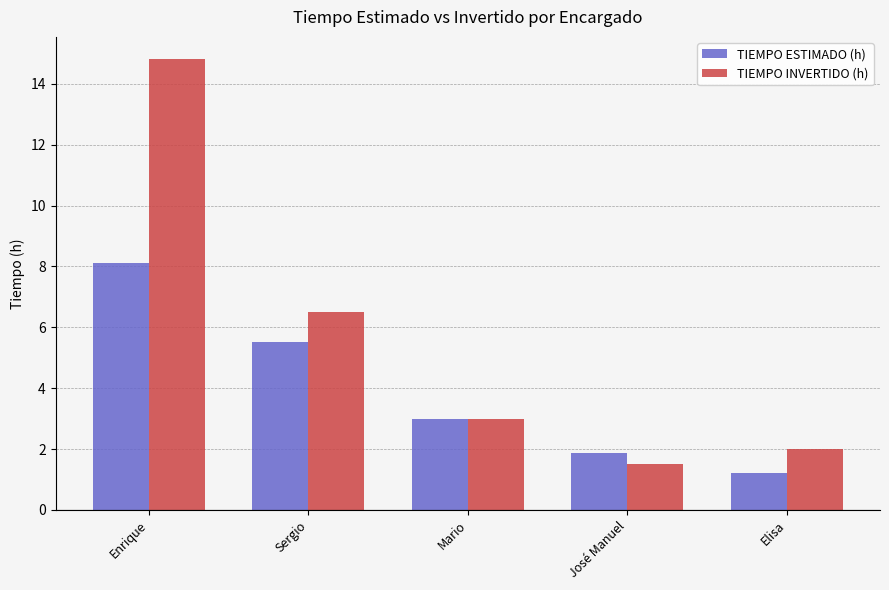

At which category is the sum across all series the highest?

Enrique